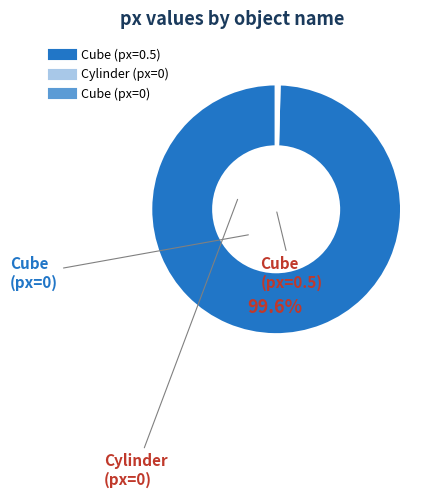

Is there a majority slice in this chart?

Yes